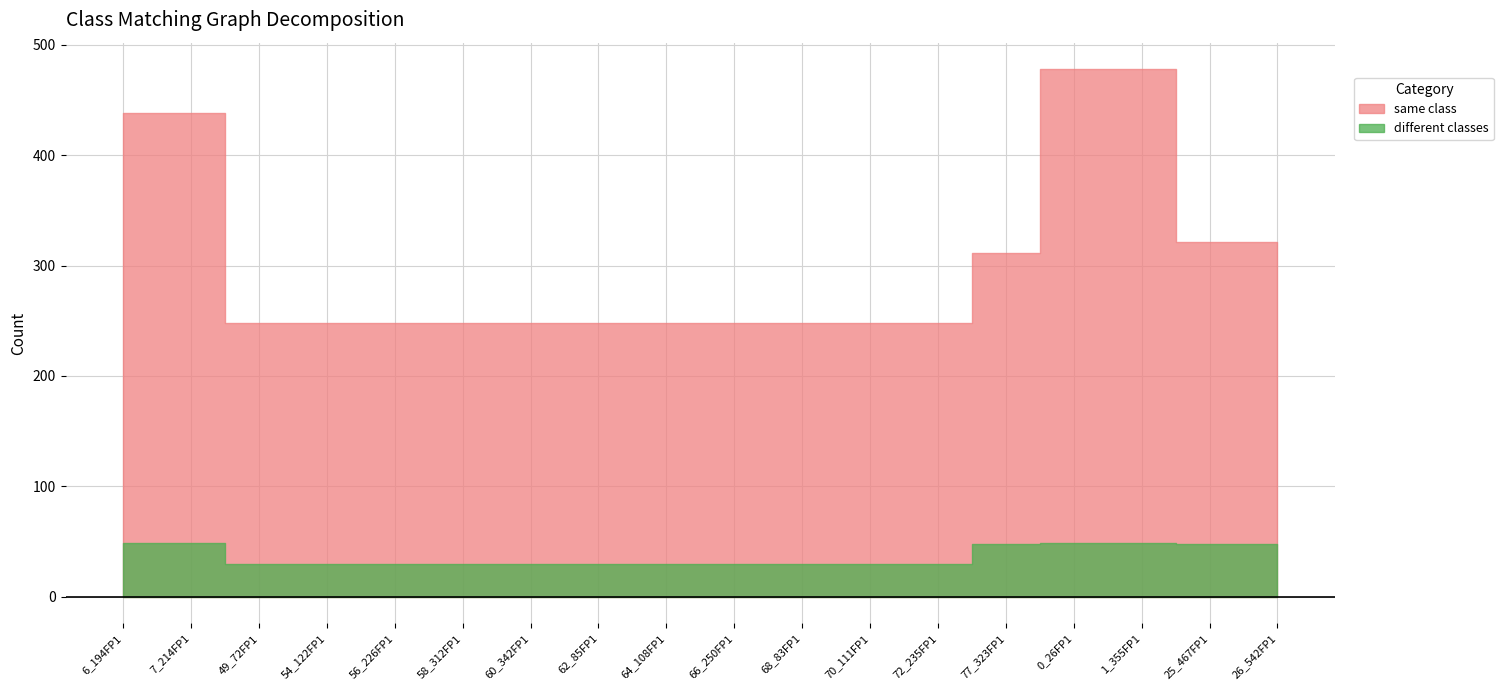

What are all the series names shown in the legend?

same class, different classes